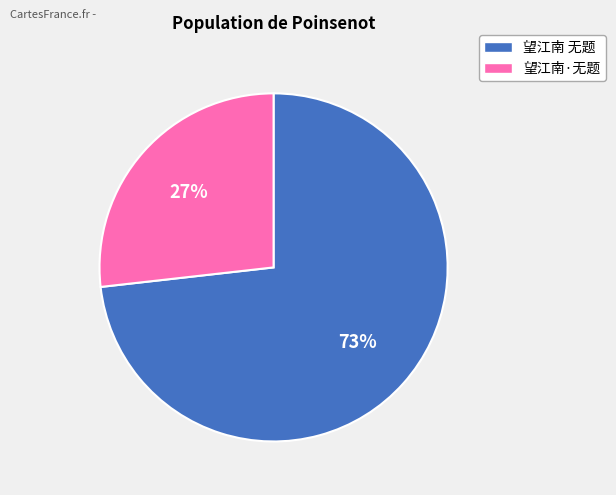

What is the largest slice in the pie chart?

望江南 无题